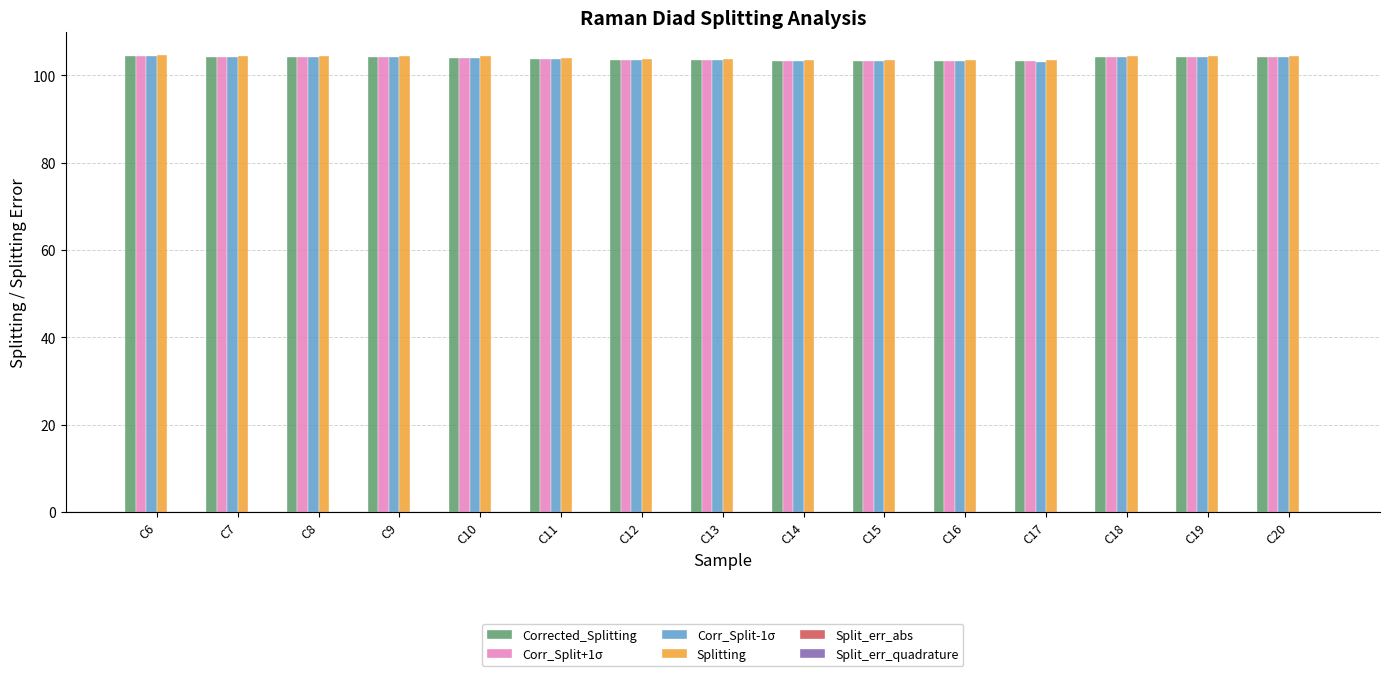

What is the maximum value shown in the chart?

104.6